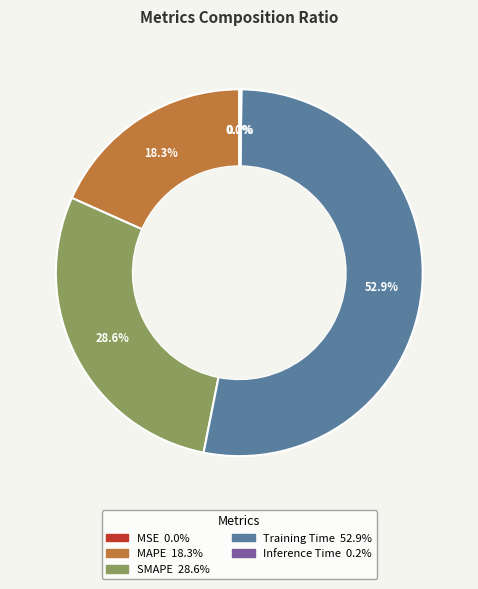

Which has a higher value, MAPE or SMAPE?

SMAPE